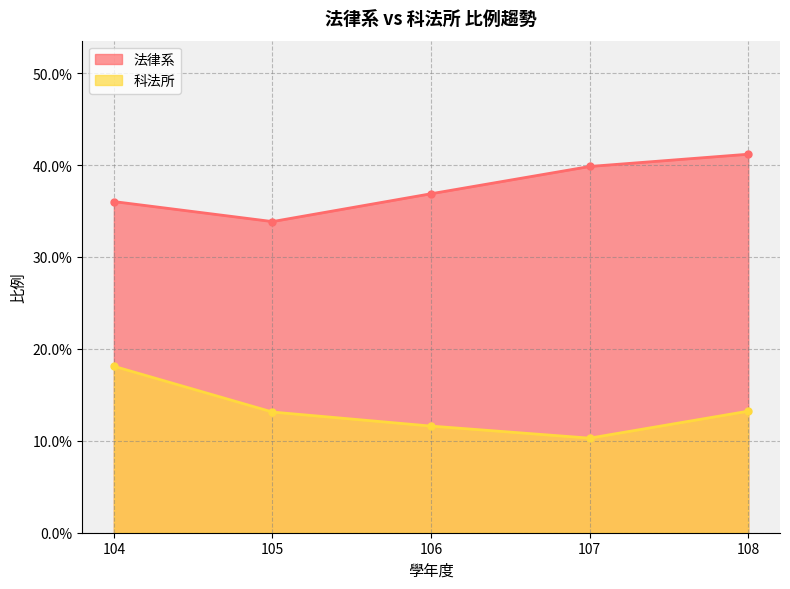

At which category does the chart reach its minimum across all series?

107